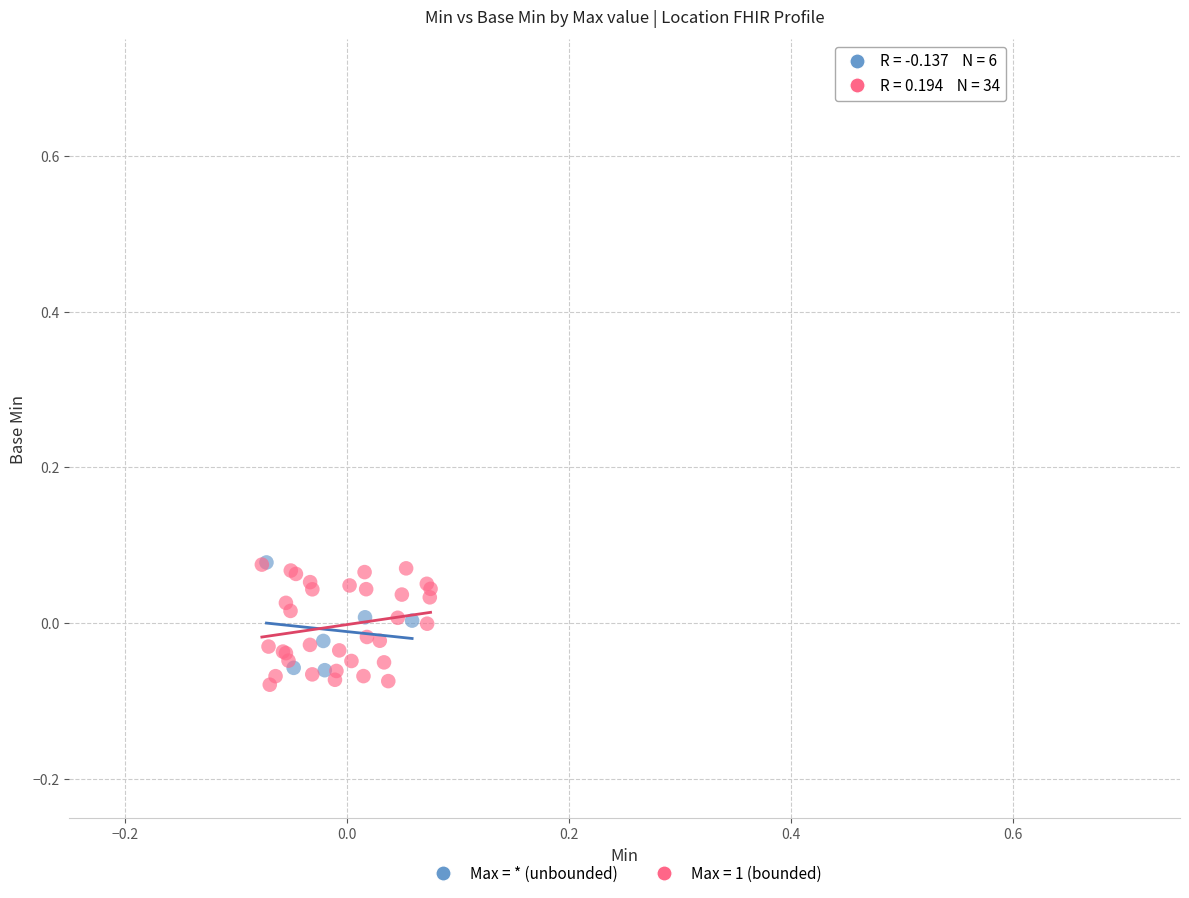

Which series has the largest Y range (max minus min)?

Max = 1 (bounded)